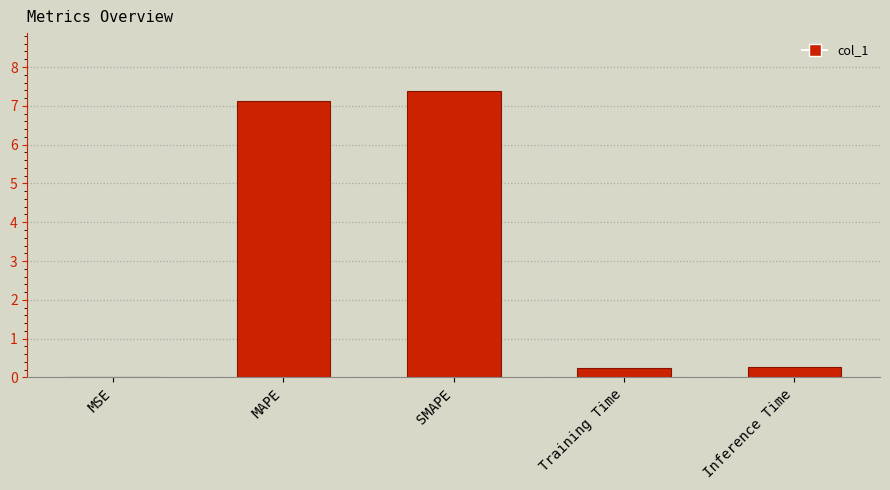

Approximately how many times larger is the value at SMAPE compared to MAPE?

1.0